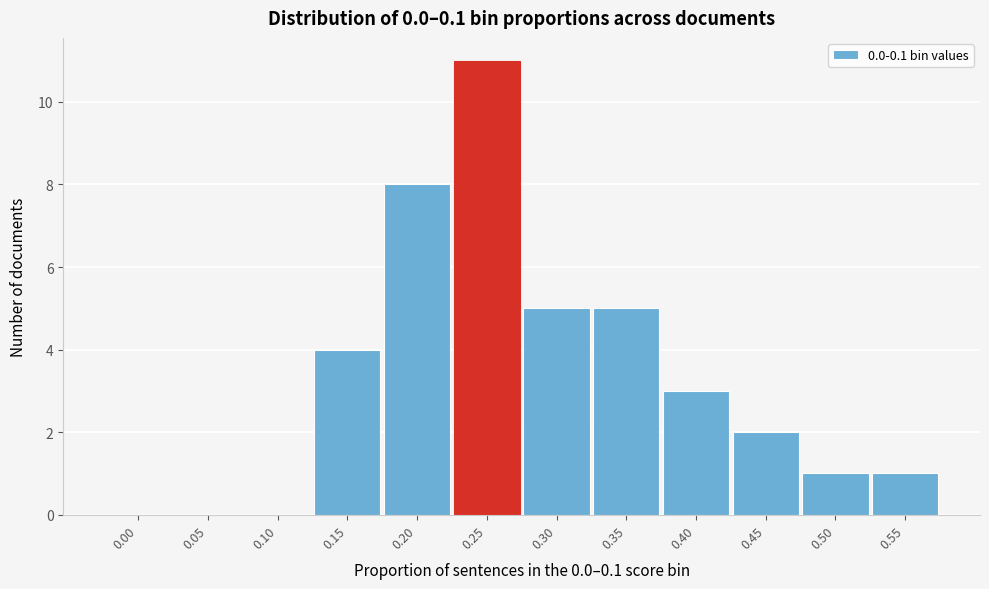

Reading left to right, list all the values displayed in this chart.

0.00=0	0.05=0	0.10=0	0.15=4	0.20=8	0.25=11	0.30=5	0.35=5	0.40=3	0.45=2	0.50=1	0.55=1